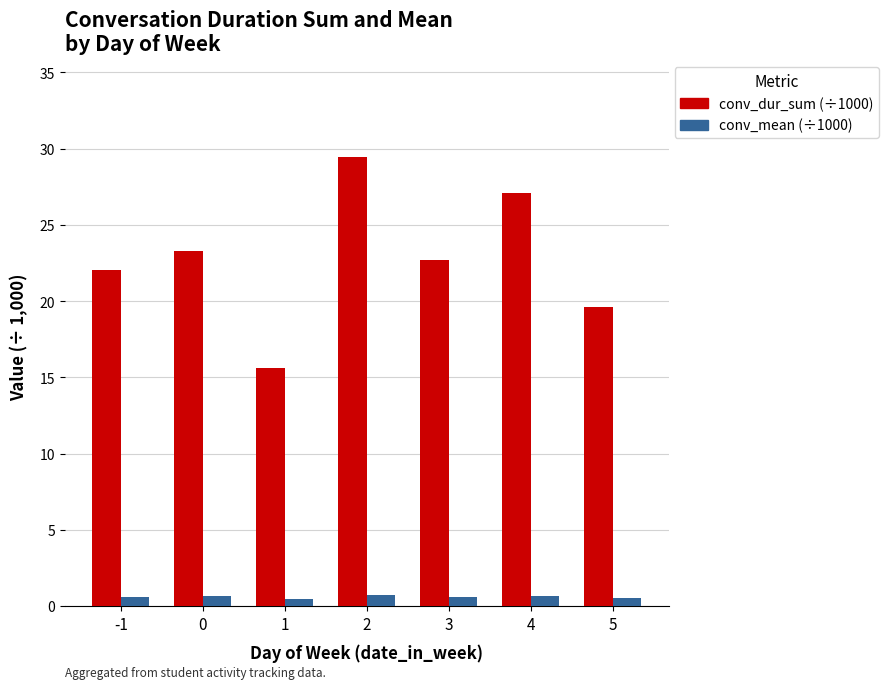

At which category is the sum across all series the highest?

2